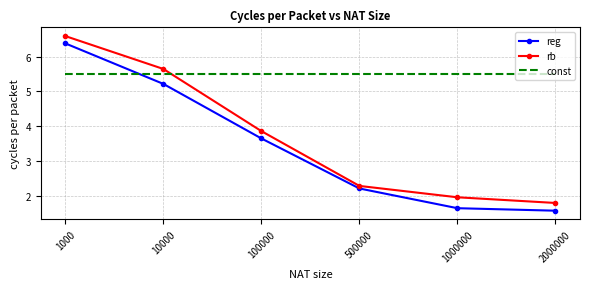

What is the difference between the second highest and second lowest values in the rb series?

3.7